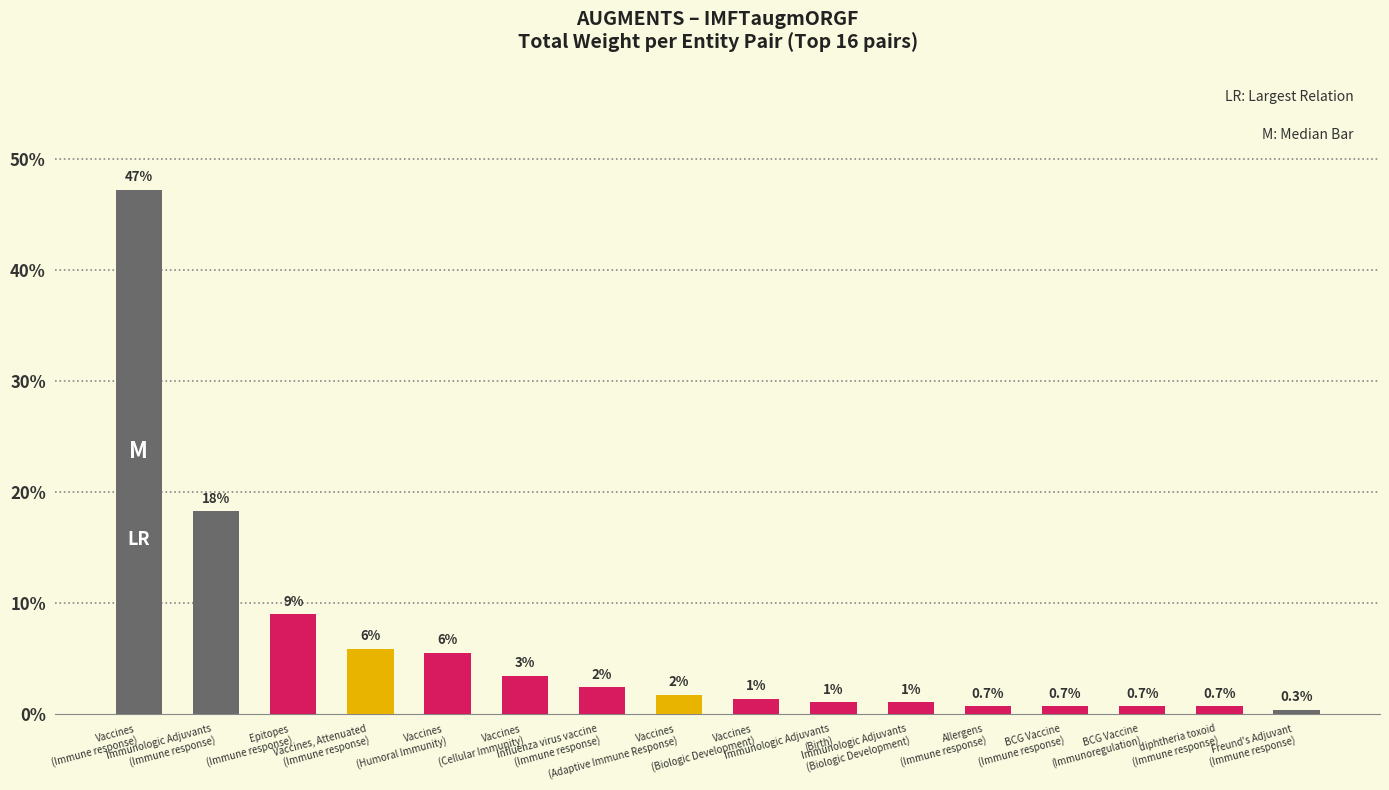

What is the label of the 15th bar from the left?

diphtheria toxoid
(Immune response)